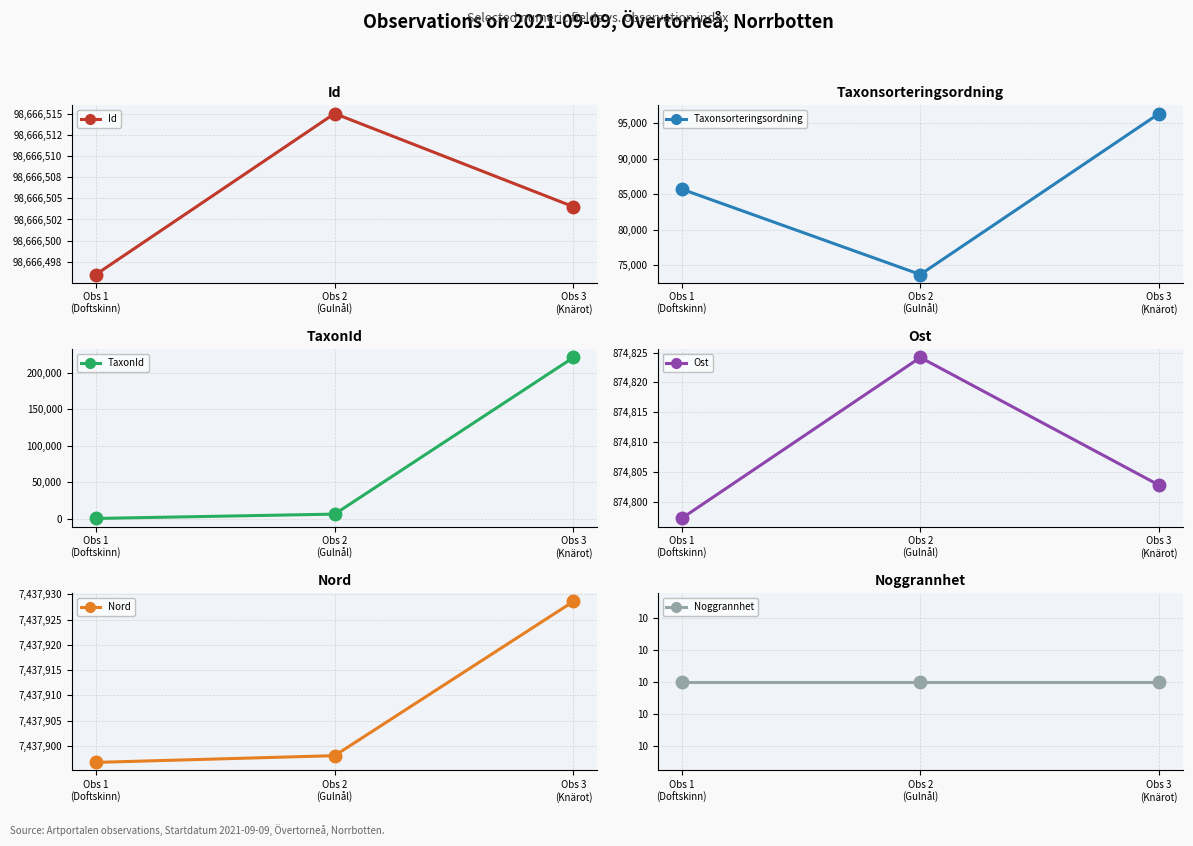

Reading left to right, transcribe all the data shown in this chart.

Id: 98666496.0	98666515.0	98666504.0
Taxonsorteringsordning: 85703.0	73678.0	96334.0
TaxonId: 510.0	6439.0	220787.0
Ost: 874797.2	874824.2	874802.8
Nord: 7437896.7	7437898.1	7437928.6
Noggrannhet: 10.0	10.0	10.0